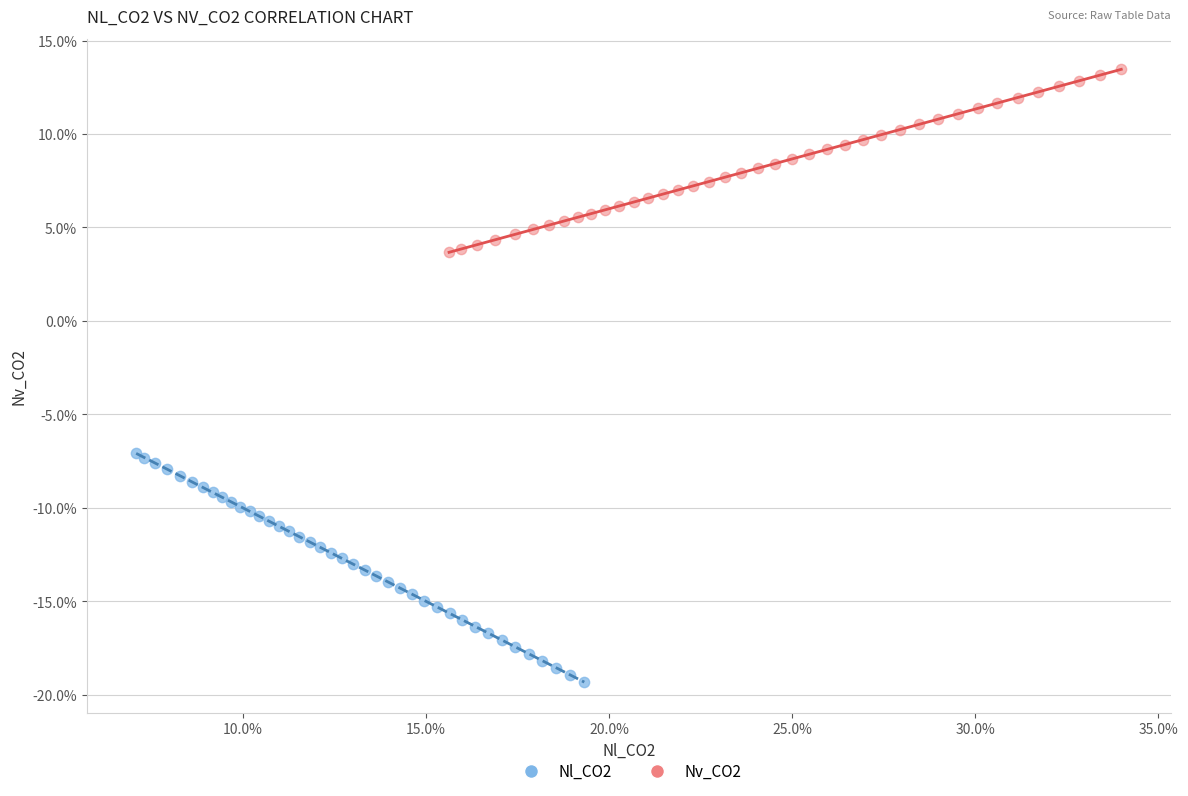

Which series contains the lowest Y value?

Nl_CO2